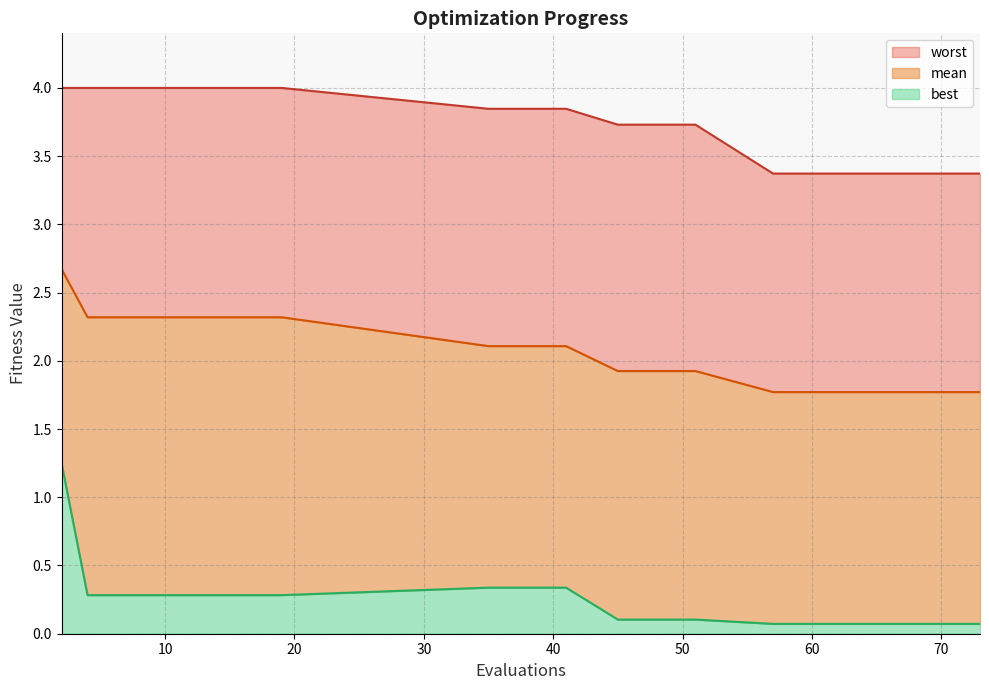

True or false: best has a value of 0.0 at 65.

False